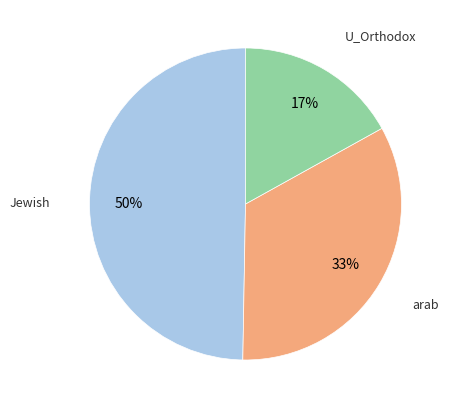

To the nearest percent, what is the difference between the largest and smallest slice percentages?

33%